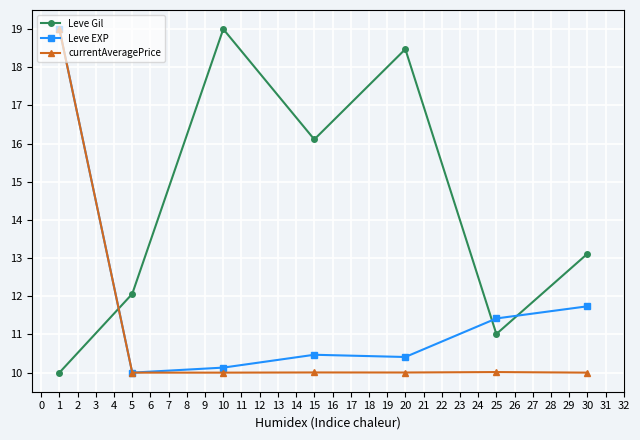

Which series has the largest total across all categories?

Leve Gil